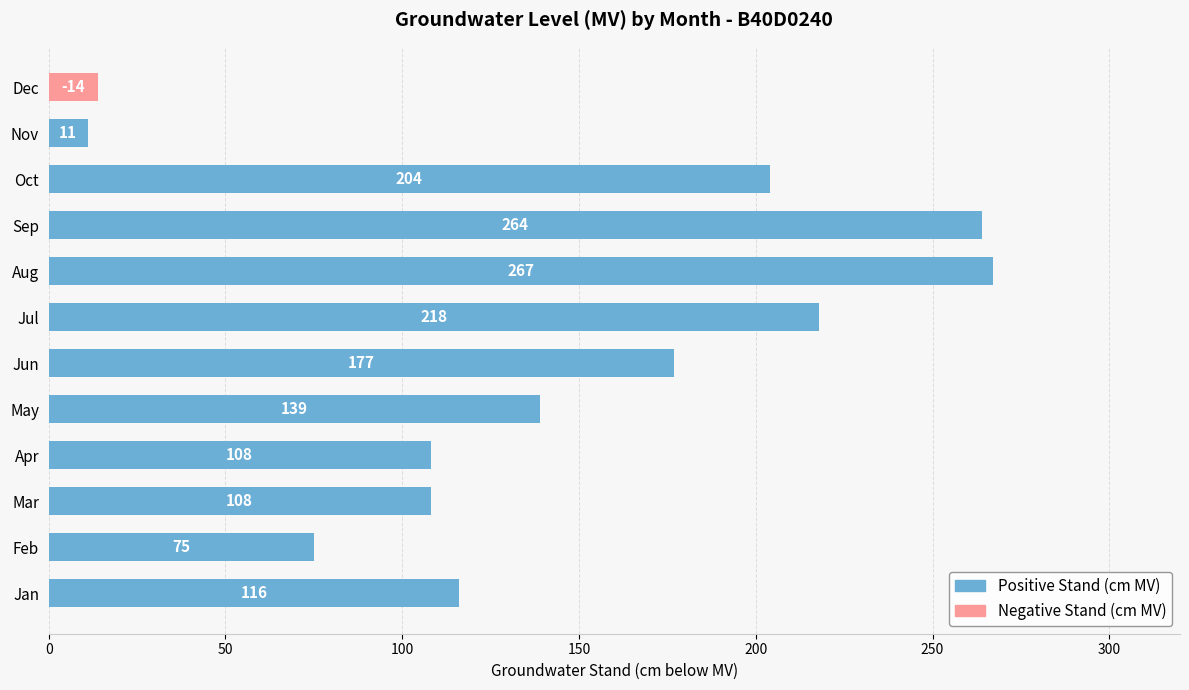

What is the ratio of the value at Aug to the value at Apr?

2.5